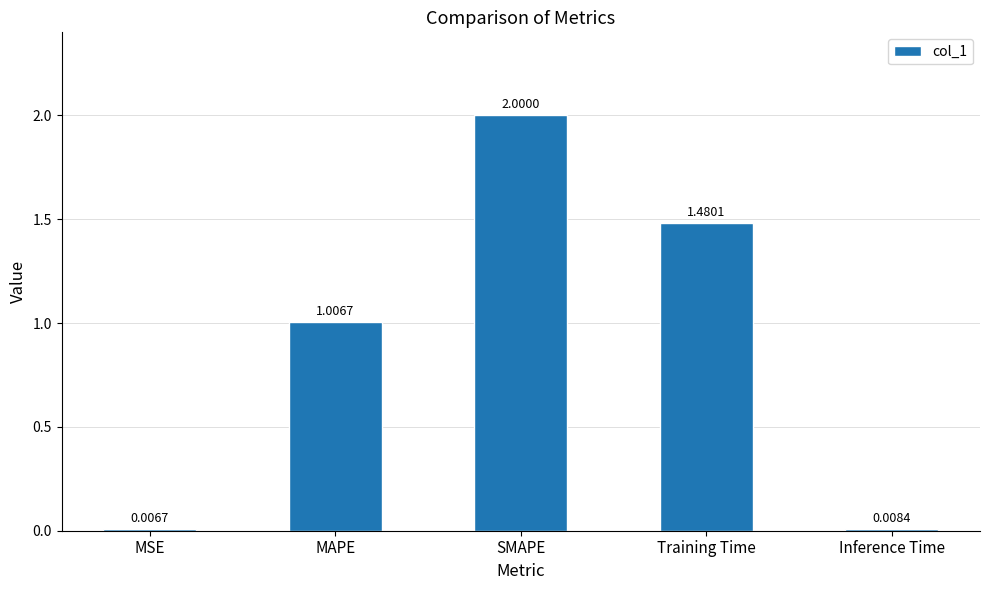

The chart shows a value of 2.4 at Training Time. True or false?

False